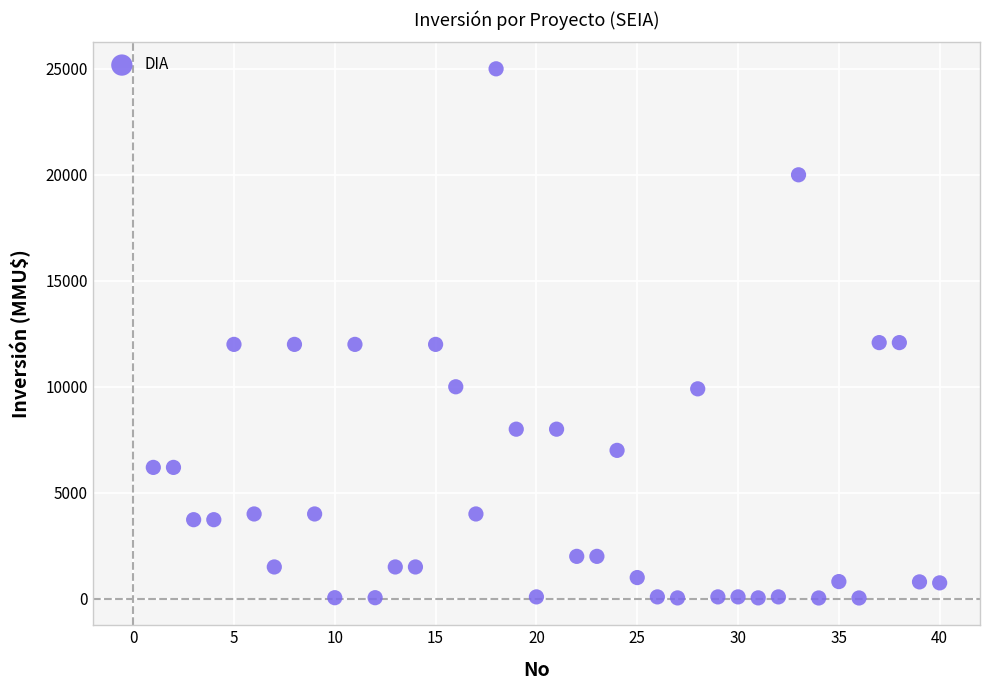

What is the range of Y values (max minus min)?

24963